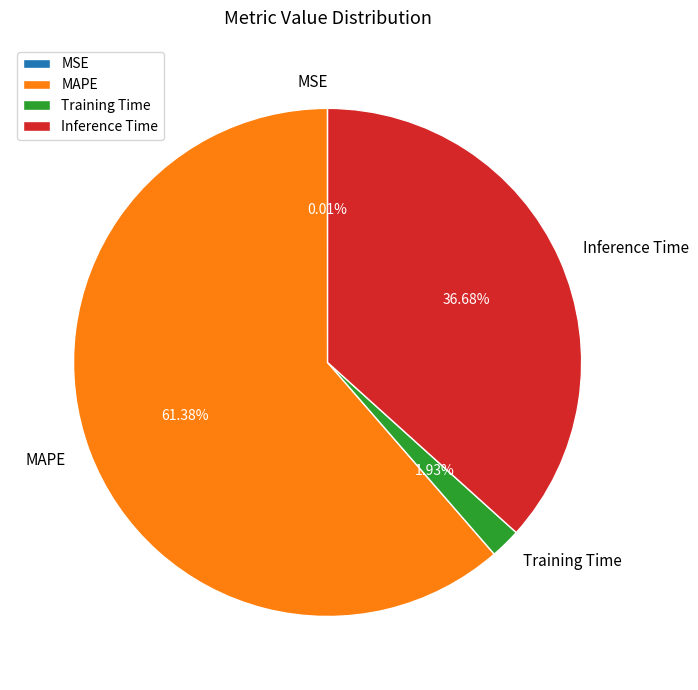

Which has a higher value, MAPE or Inference Time?

MAPE